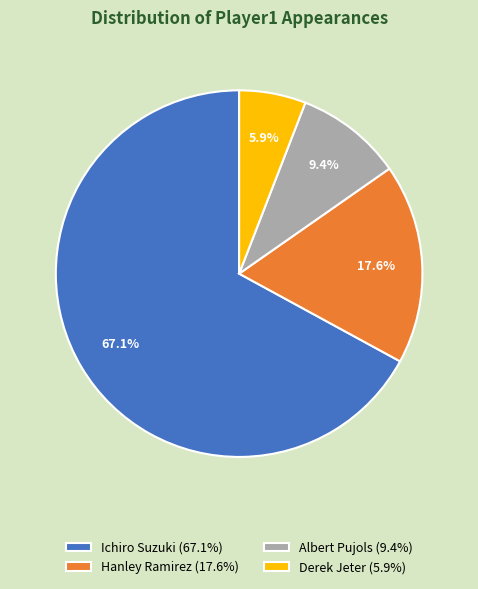

To the nearest percent, what percentage of the pie is Ichiro Suzuki?

67%